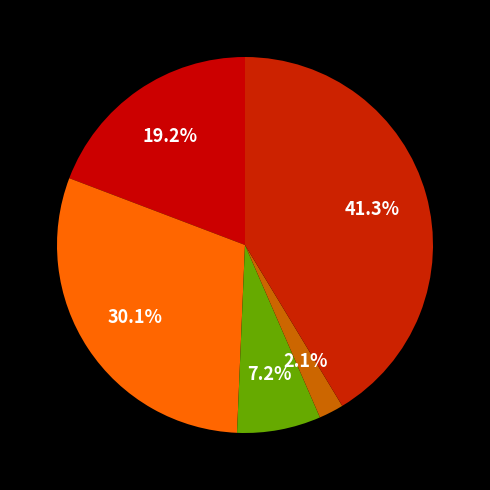

How many slices are in this pie chart?

5